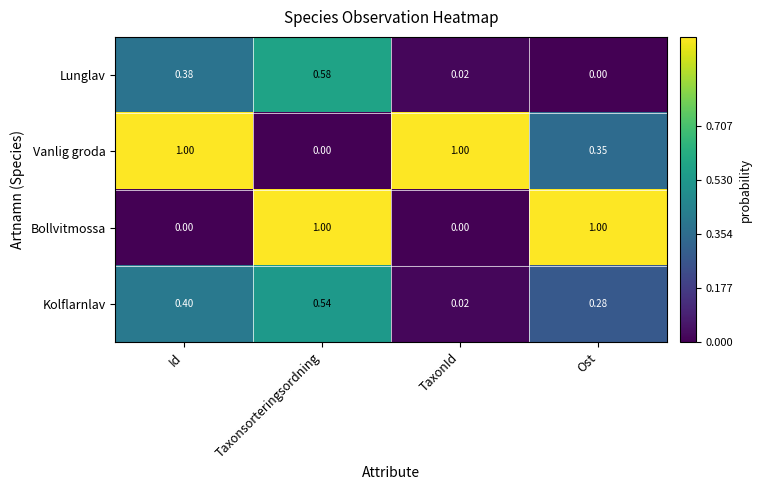

Which series changed the most between Id and Ost?

Bollvitmossa